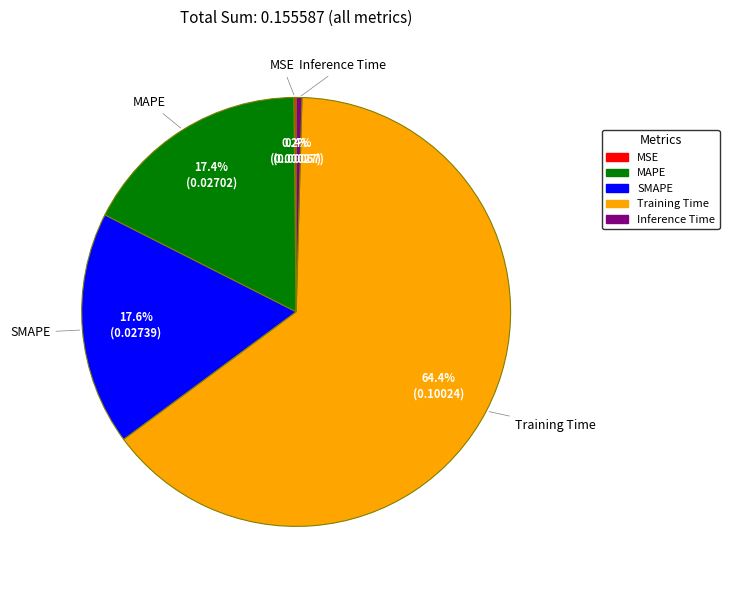

What percentage do SMAPE and Inference Time together represent?

18.0%